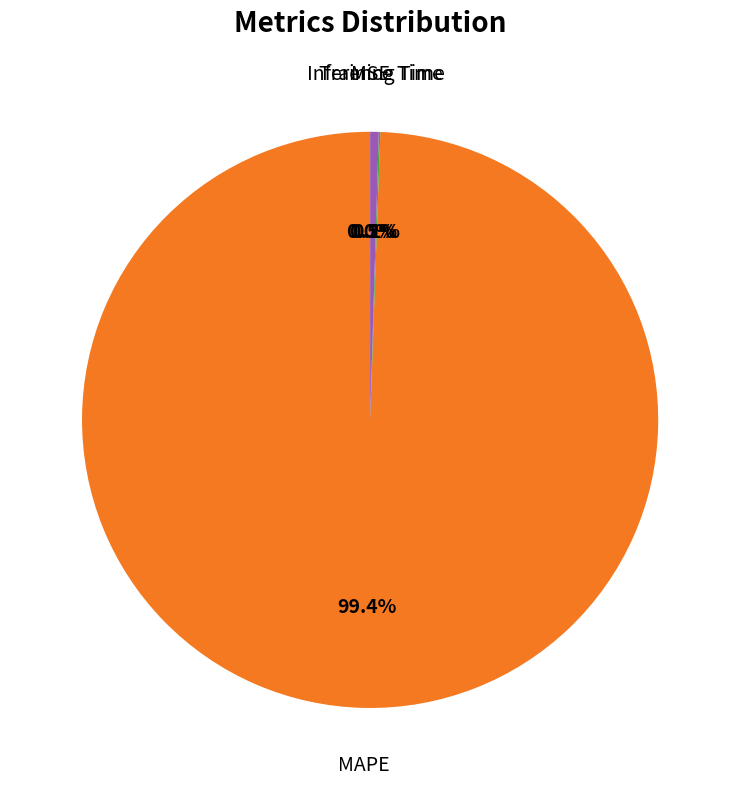

Is there any slice that represents more than half of the pie?

Yes